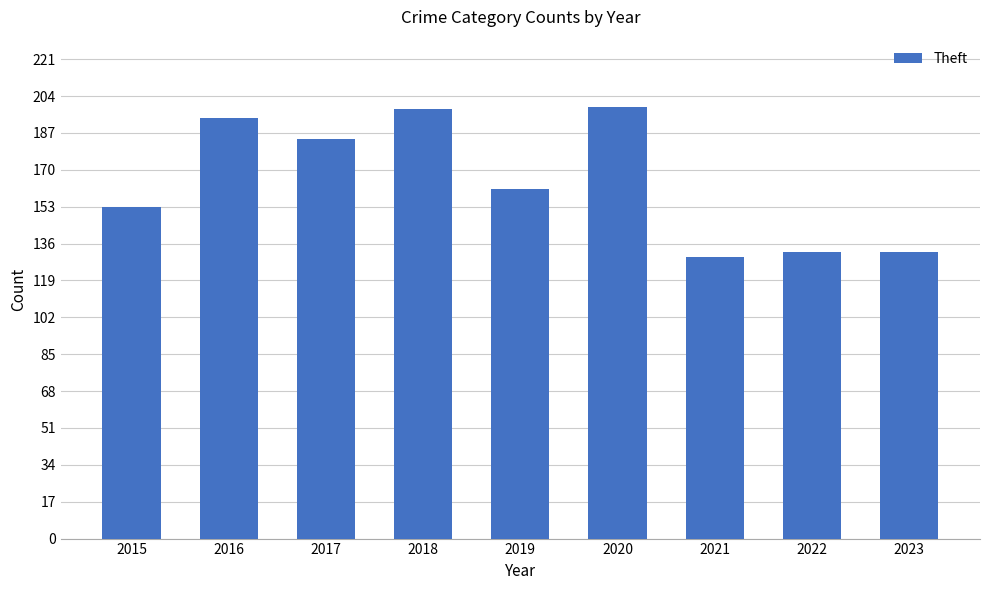

Where is the data nearest to the value 164?

2019